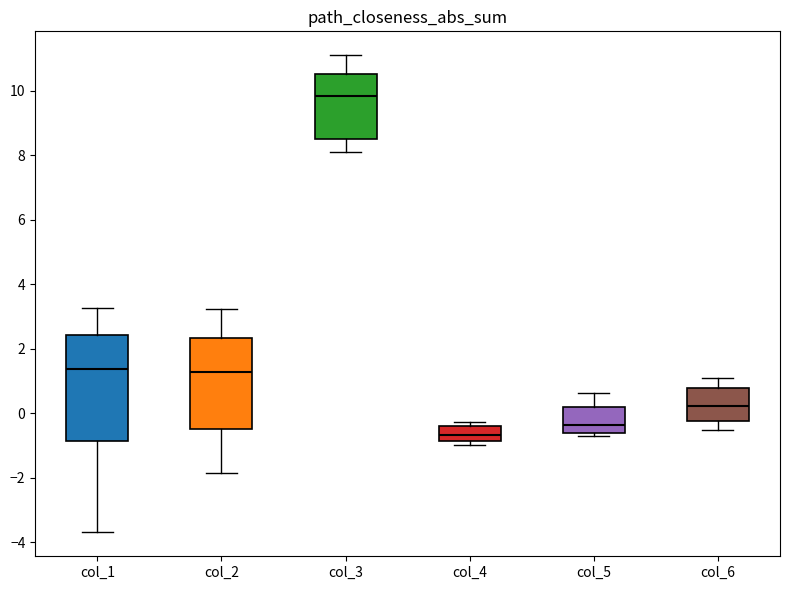

Which box's median line is the highest?

col_3